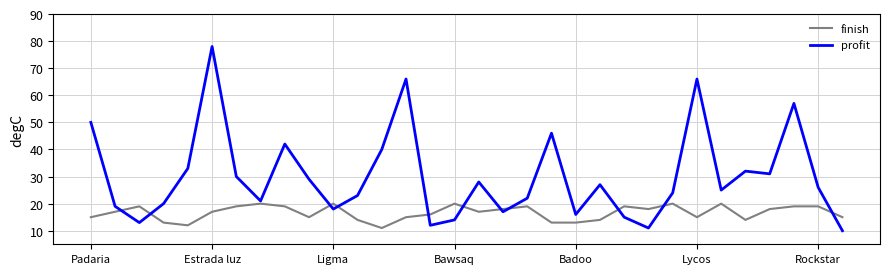

List the series in order of their peak value, lowest first.

finish, profit